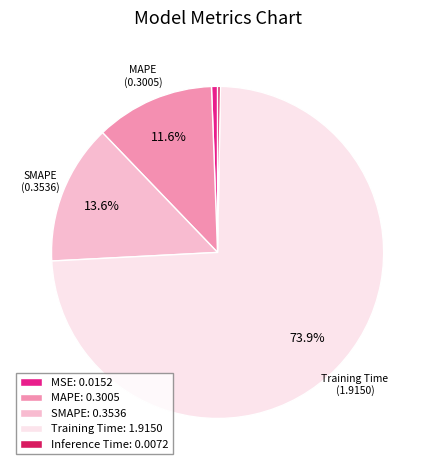

Does any single category account for the majority?

Yes